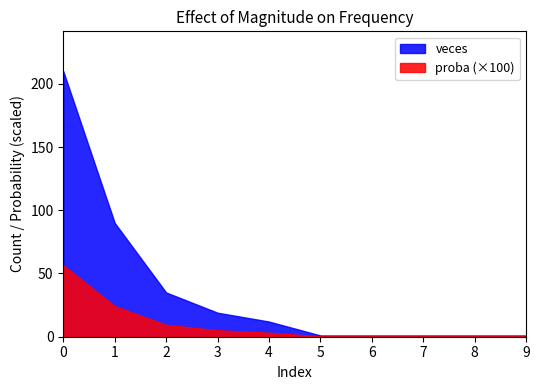

What is the difference between the highest and lowest values at 7?

0.7